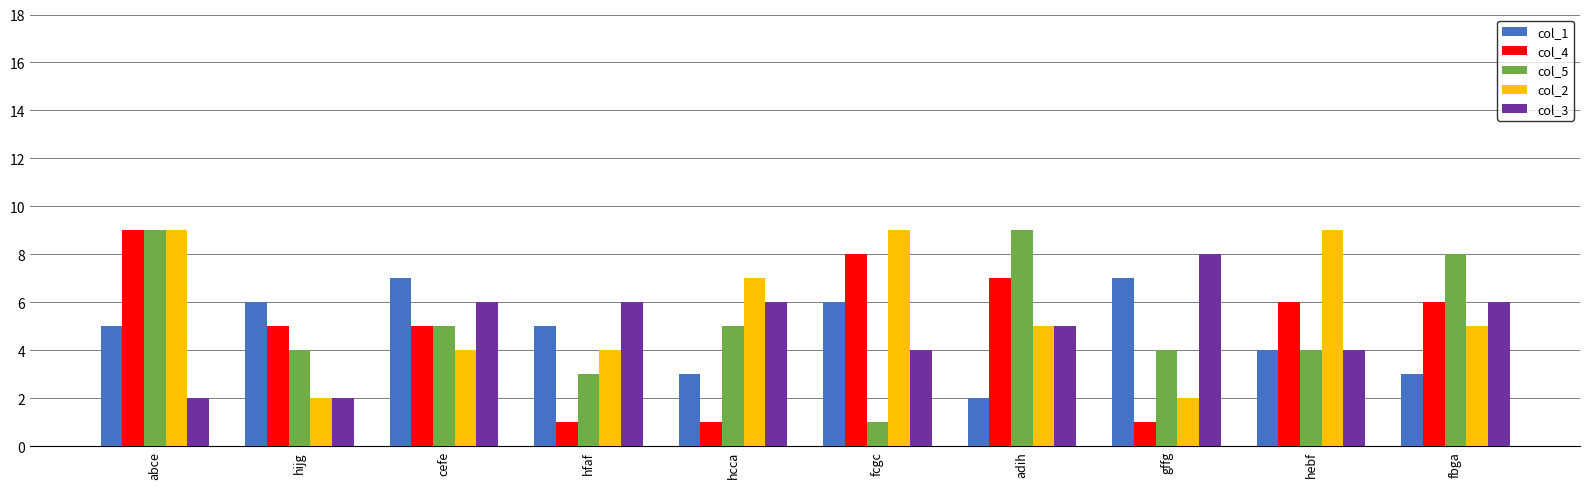

Reading left to right, list all the values displayed in this chart.

col_1: 5	6	7	5	3	6	2	7	4	3
col_4: 9	5	5	1	1	8	7	1	6	6
col_5: 9	4	5	3	5	1	9	4	4	8
col_2: 9	2	4	4	7	9	5	2	9	5
col_3: 2	2	6	6	6	4	5	8	4	6